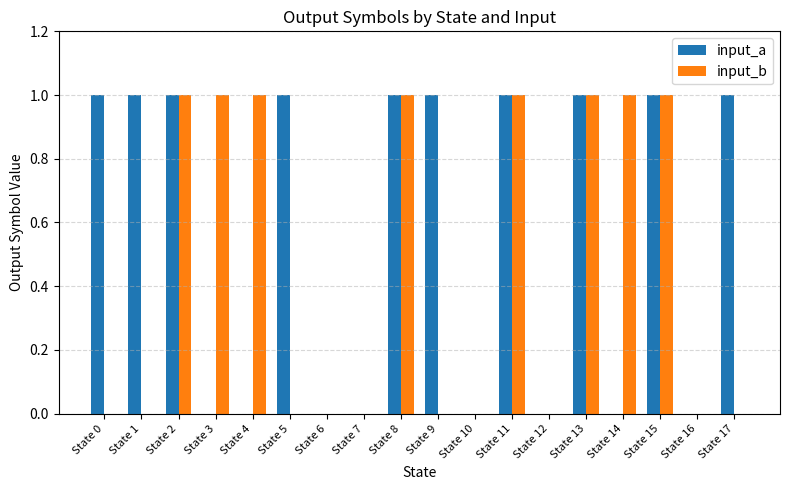

True or false: input_b has a value of 1 at State 8.

True